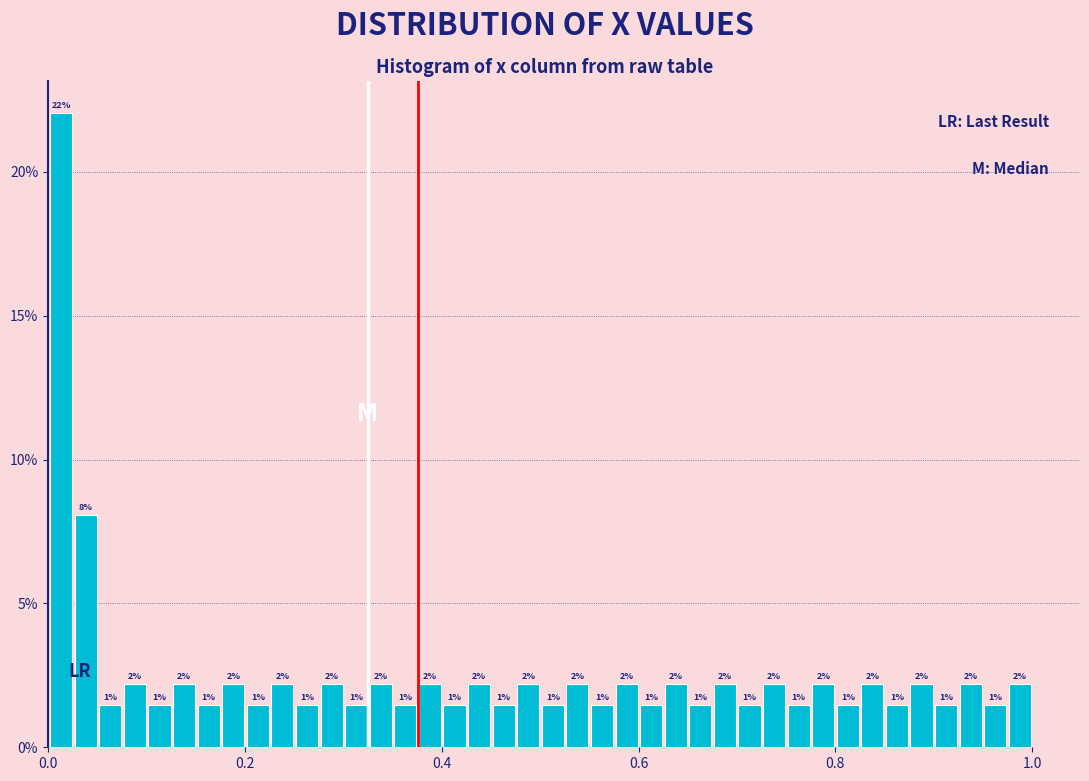

Around what value on the x-axis is the tallest bar? Give the approximate position of its centre, as read against the axis.

0.02